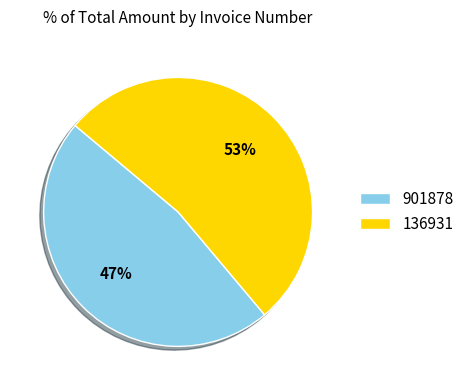

Combined, do 901878 and 136931 account for over 50%?

Yes